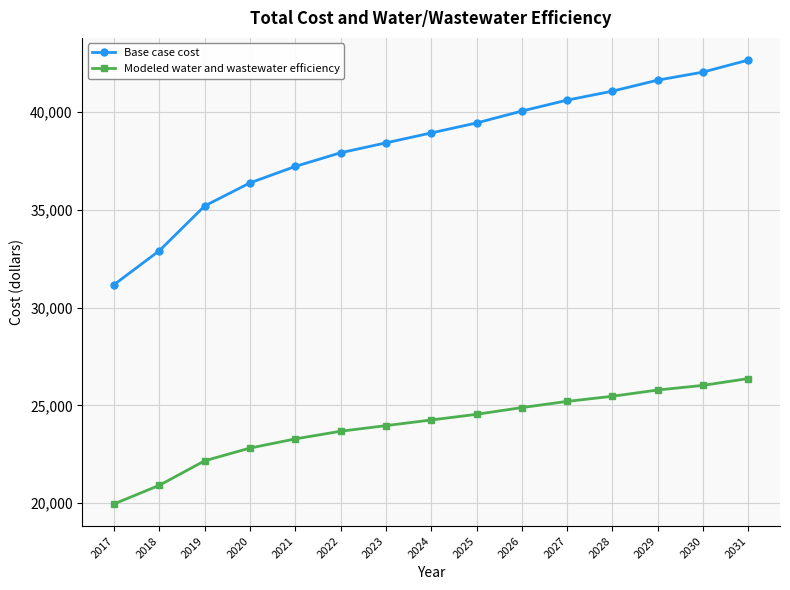

The value of Modeled water and wastewater efficiency at 2023 is 41182.2. True or false?

False